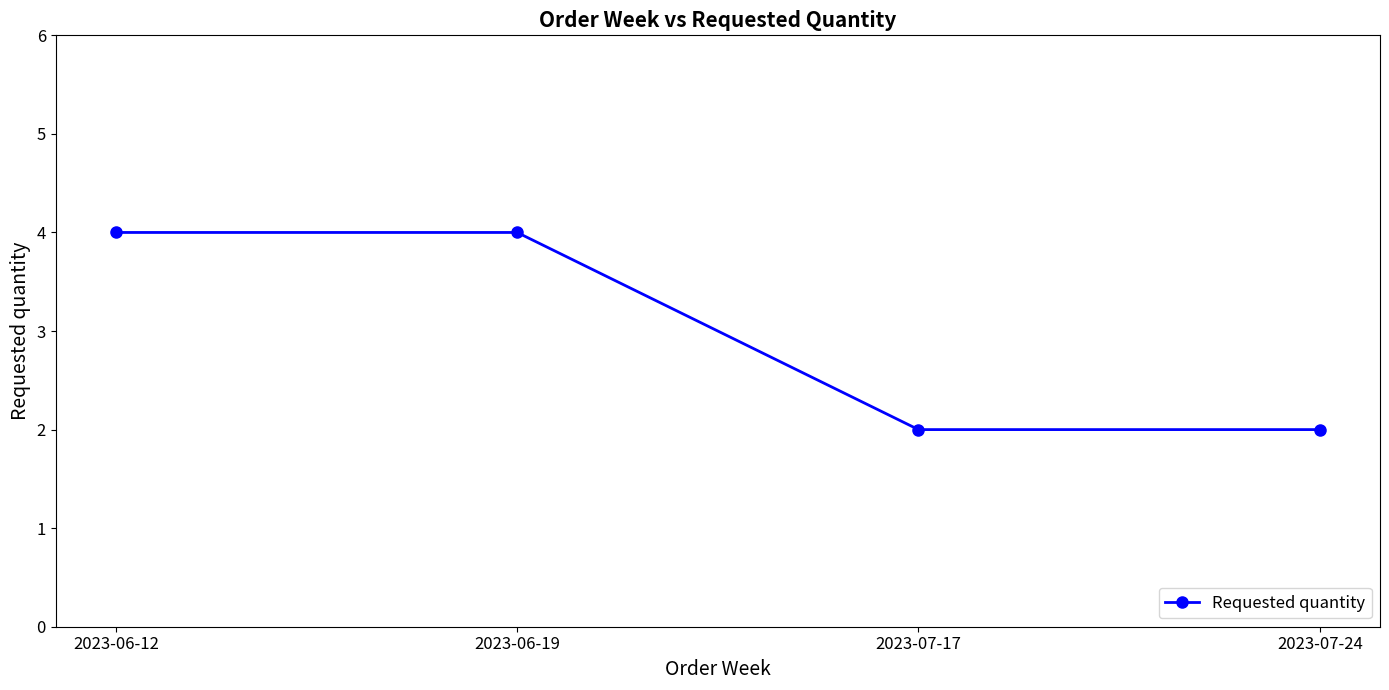

What is the greatest value displayed?

4